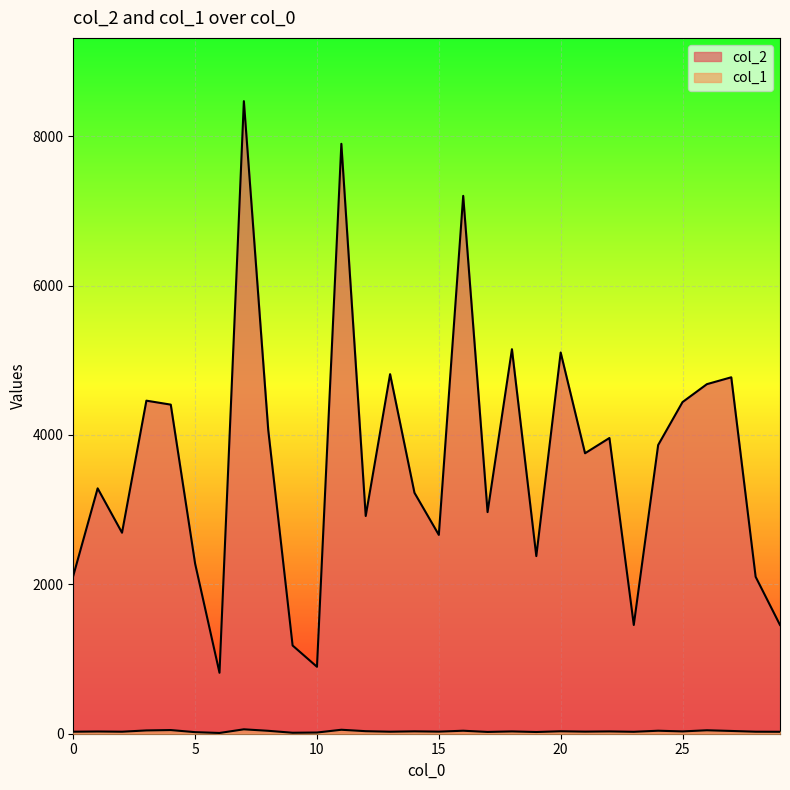

What is the value of the col_2 point at the 13th from the left?

2915